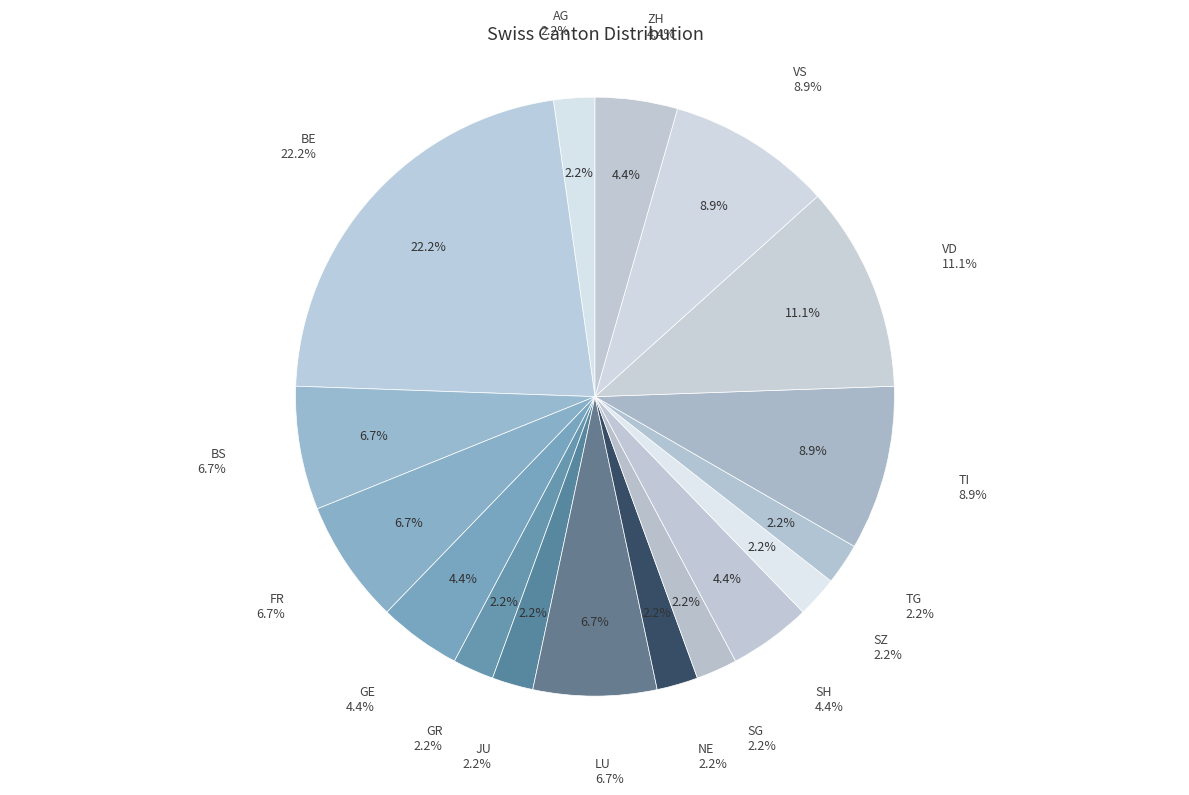

To the nearest percent, what is the difference between the SZ and FR slice percentages?

4%